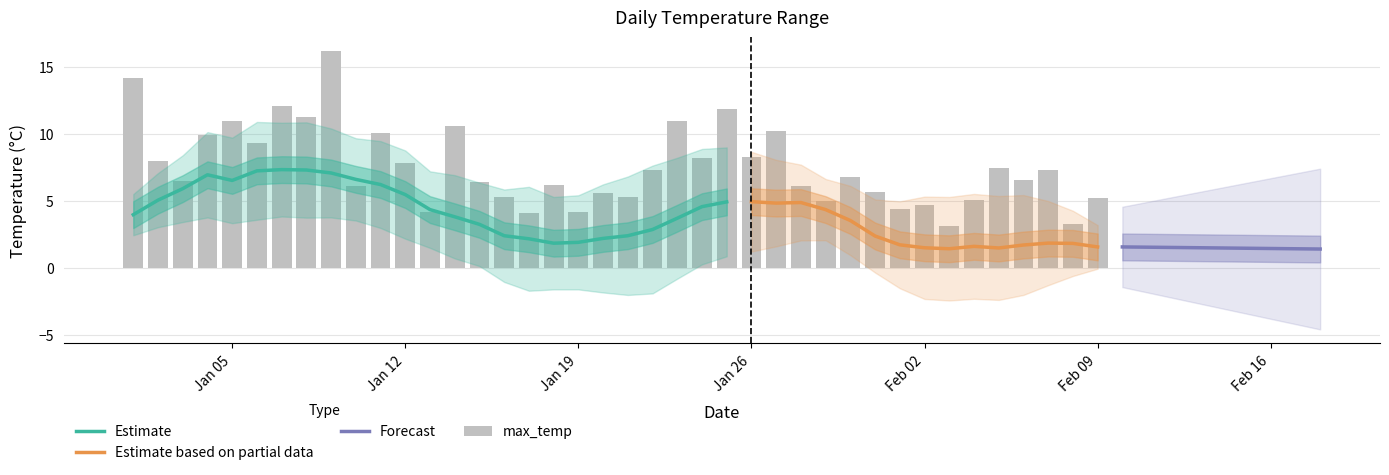

Is it true that min_temp equals 0.9 at 36?

False